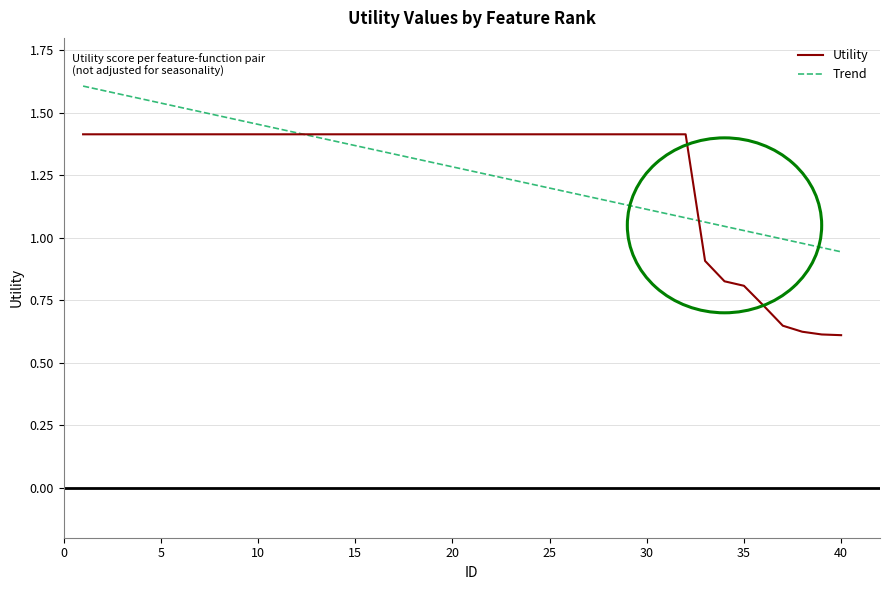

Rank the categories by value from lowest to highest.

40, 39, 38, 37, 36, 35, 34, 33, 1, 2, 3, 4, 5, 6, 7, 8, 9, 10, 11, 12, 13, 14, 15, 16, 17, 18, 19, 20, 21, 22, 23, 24, 25, 26, 27, 28, 29, 30, 31, 32